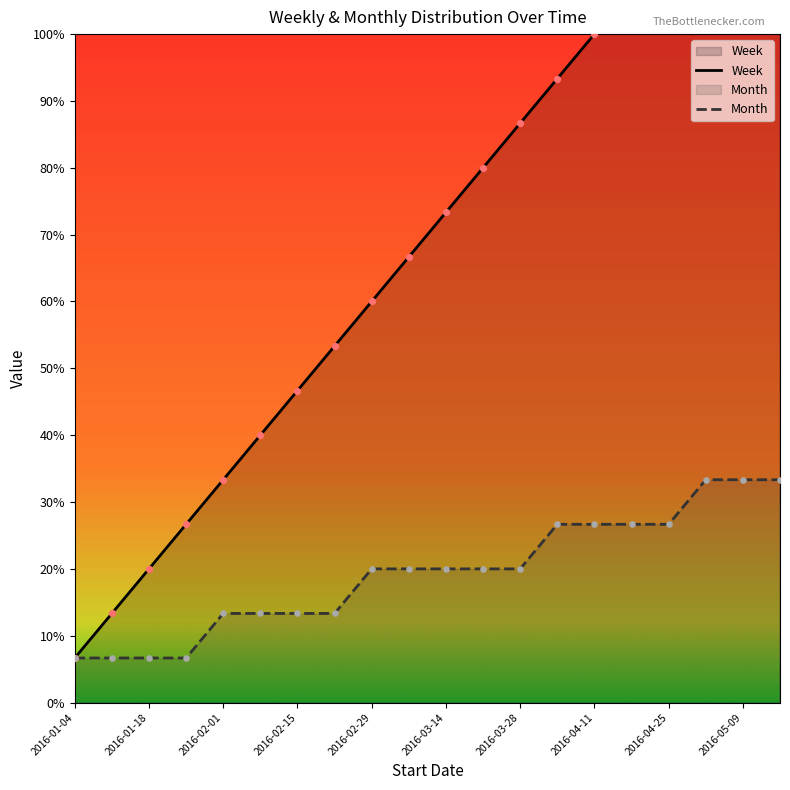

Which series reaches the maximum Y coordinate?

Week